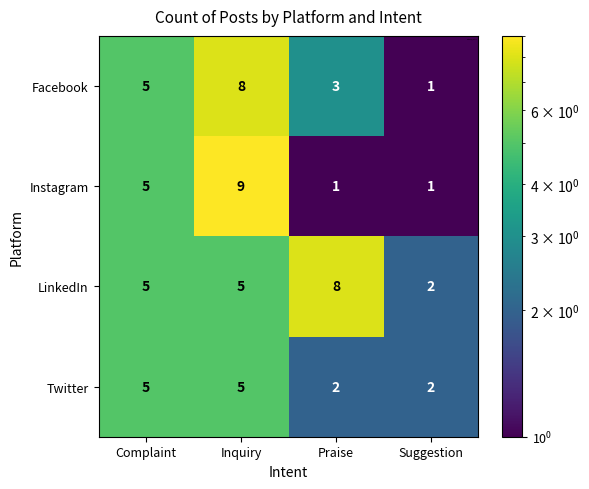

At how many categories does at least one series exceed 4?

3